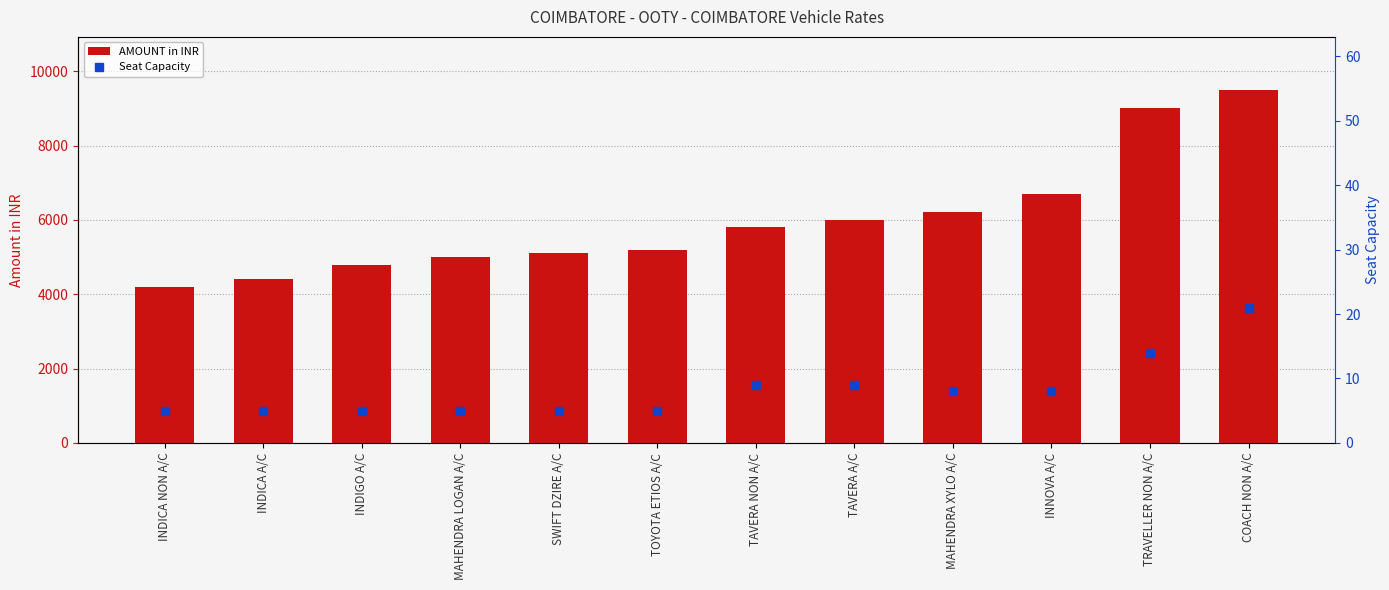

What is the average value of the AMOUNT in INR series?

5992